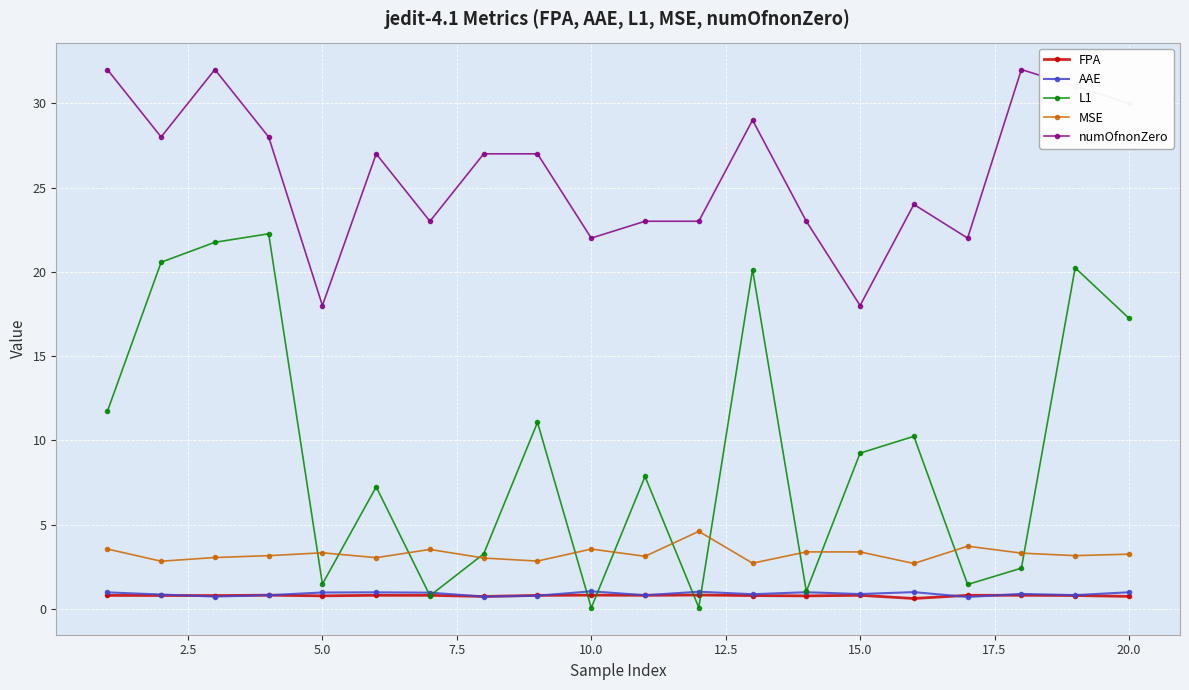

True or false: MSE has more than 2 interior local peaks.

True